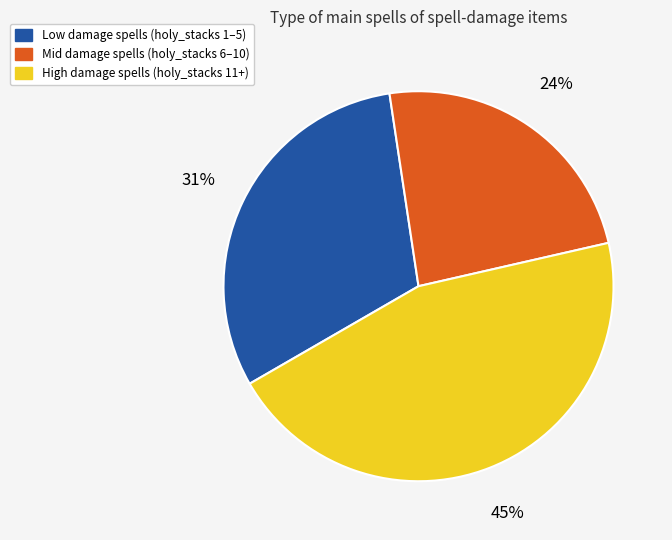

To the nearest percent, what is the difference between the largest and smallest slice percentages?

21%